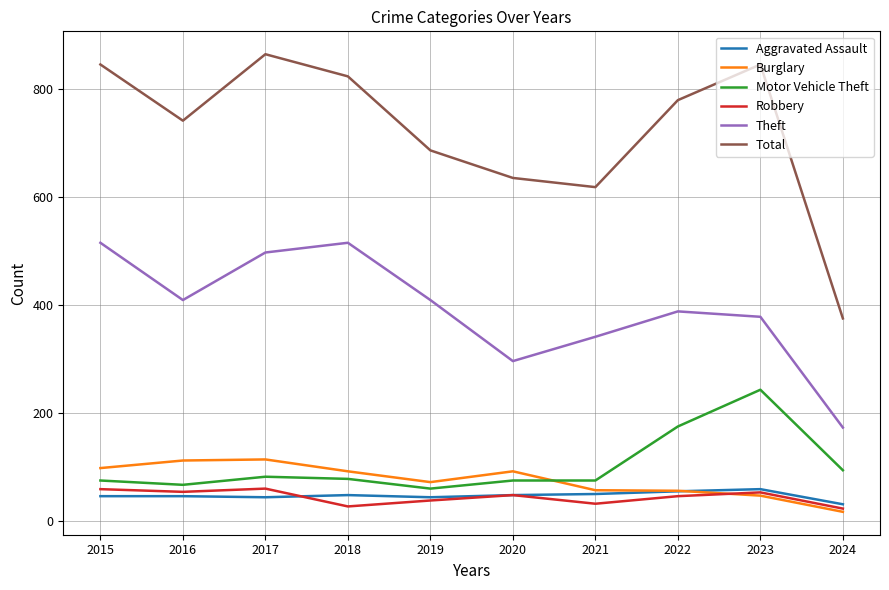

The value of Theft at 2018 is 147. True or false?

False